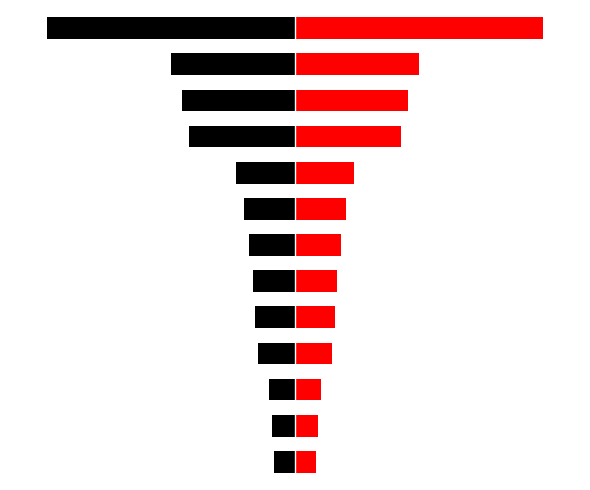

Between 3 and 5, which is larger?

3